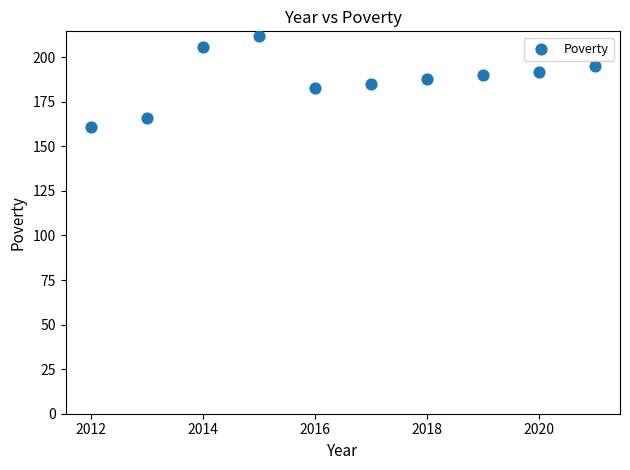

What is the average X value?

2016